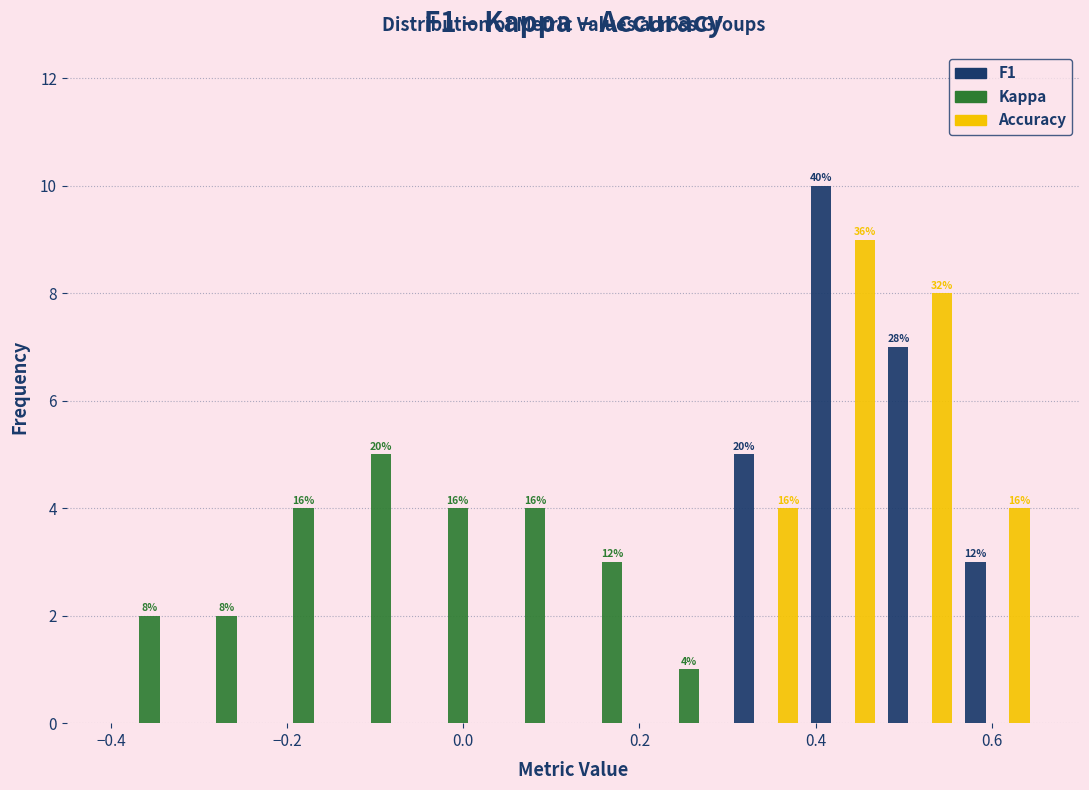

In the Kappa series, which range on the x-axis has the tallest bar?

-0.14 to -0.04